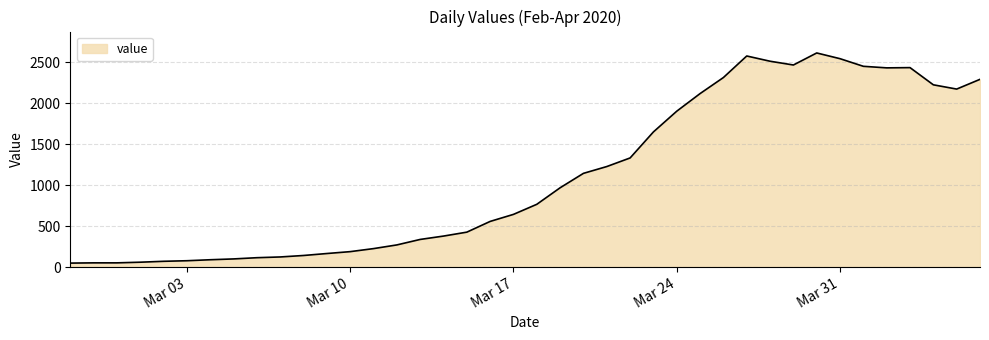

What is the difference between the maximum and minimum values?

2566